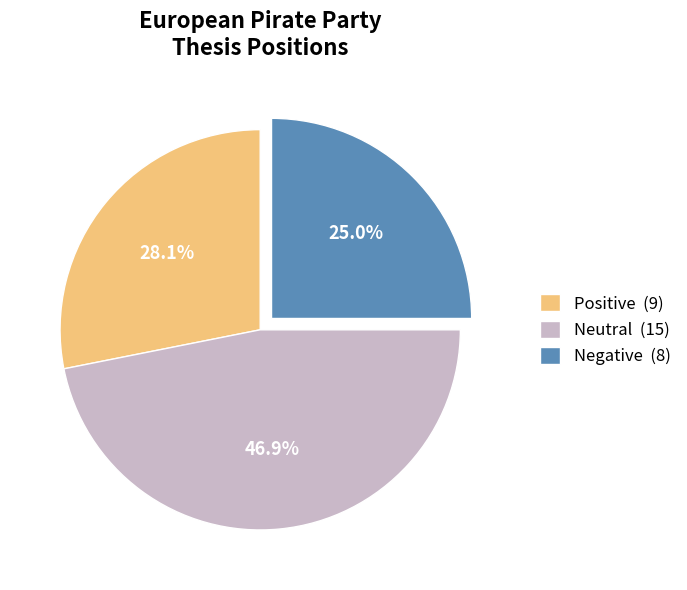

Is there any slice that represents more than half of the pie?

No